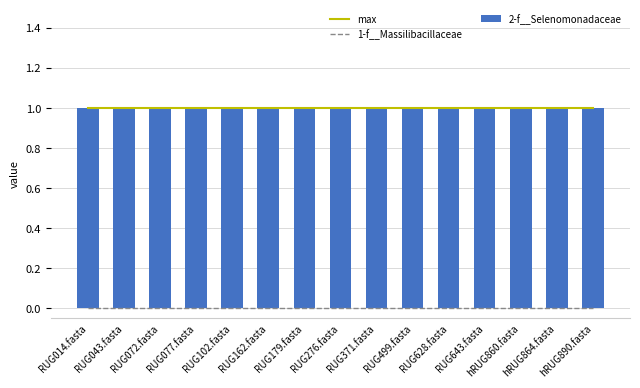

What are all the series names shown in the legend?

max, 1-f__Massilibacillaceae, 2-f__Selenomonadaceae